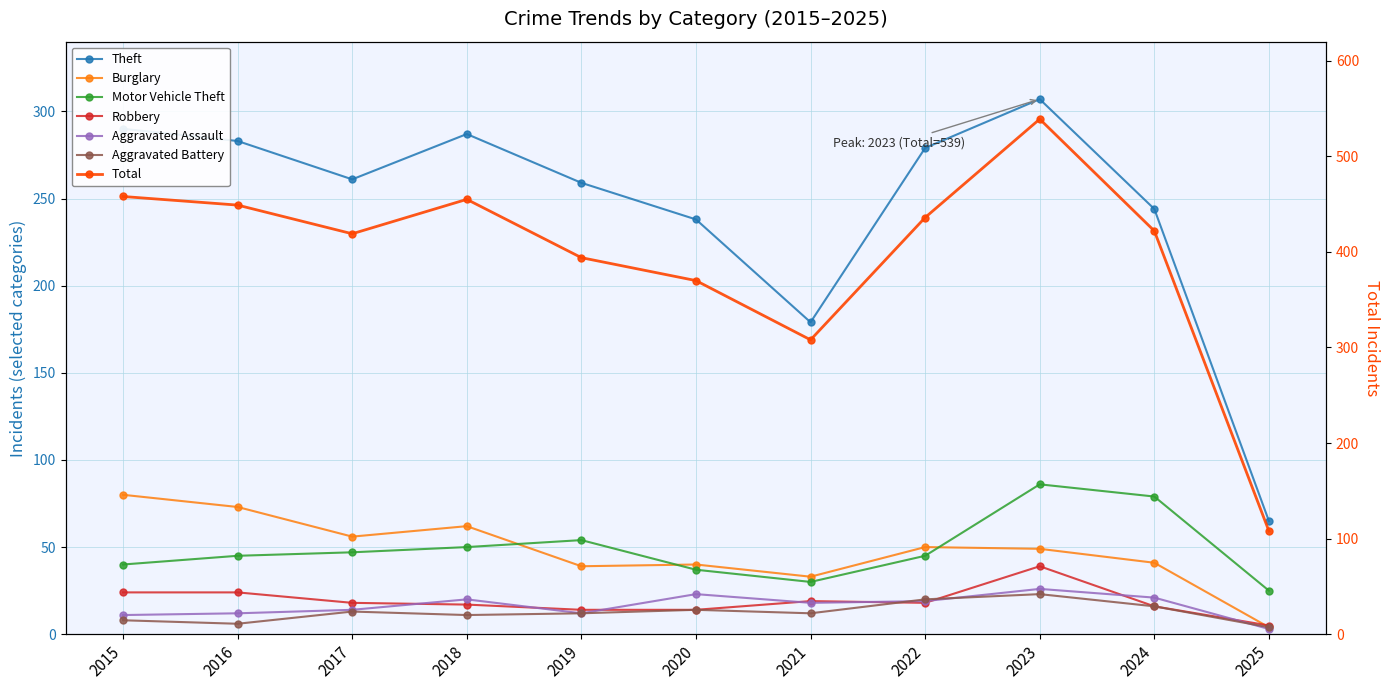

What is the smallest value displayed?

3